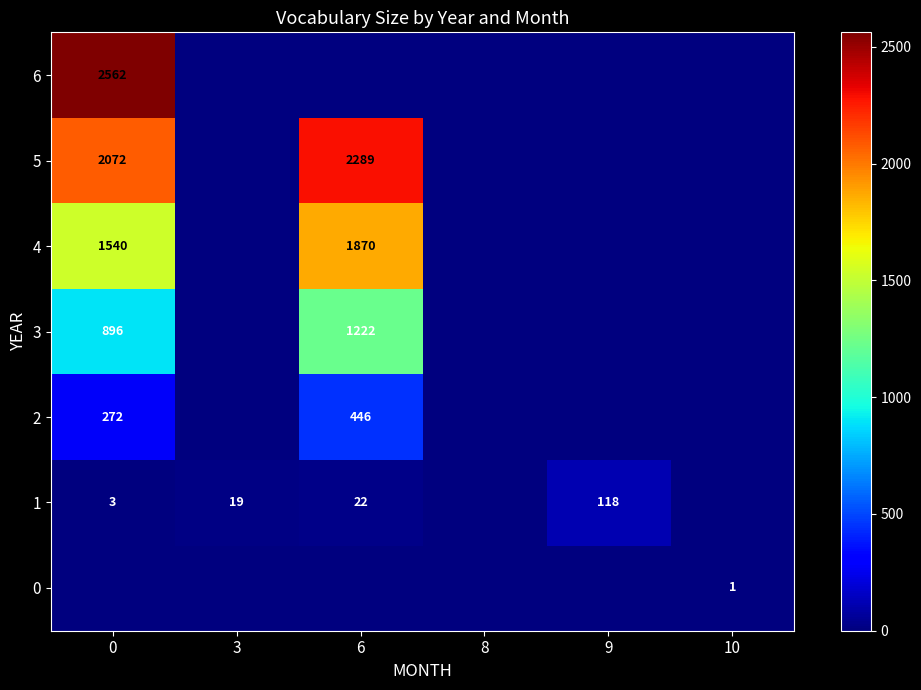

Count the number of categories in the chart.

6